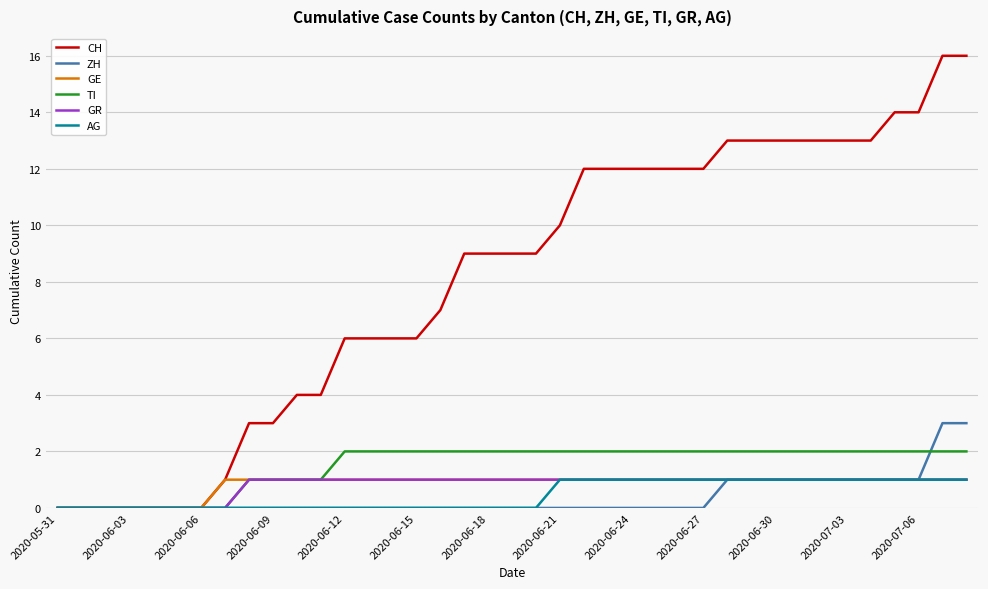

Which series has the largest total across all categories?

CH